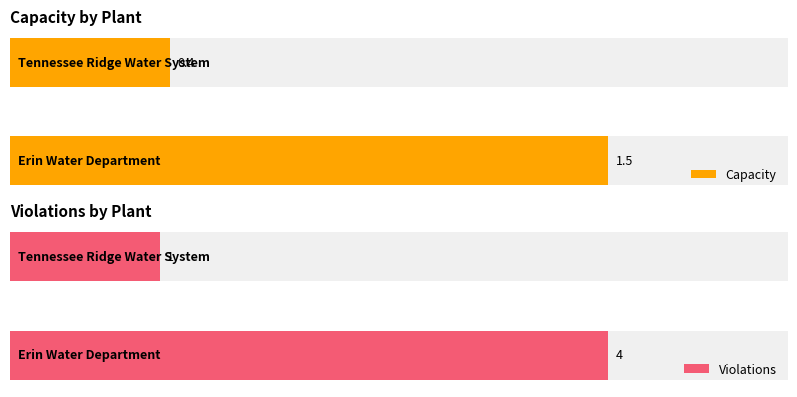

Reading left to right, what are all the values shown in this chart?

Capacity: Erin Water Department=1.5	Tennessee Ridge Water System=0.4
Violations: Erin Water Department=4.0	Tennessee Ridge Water System=1.0